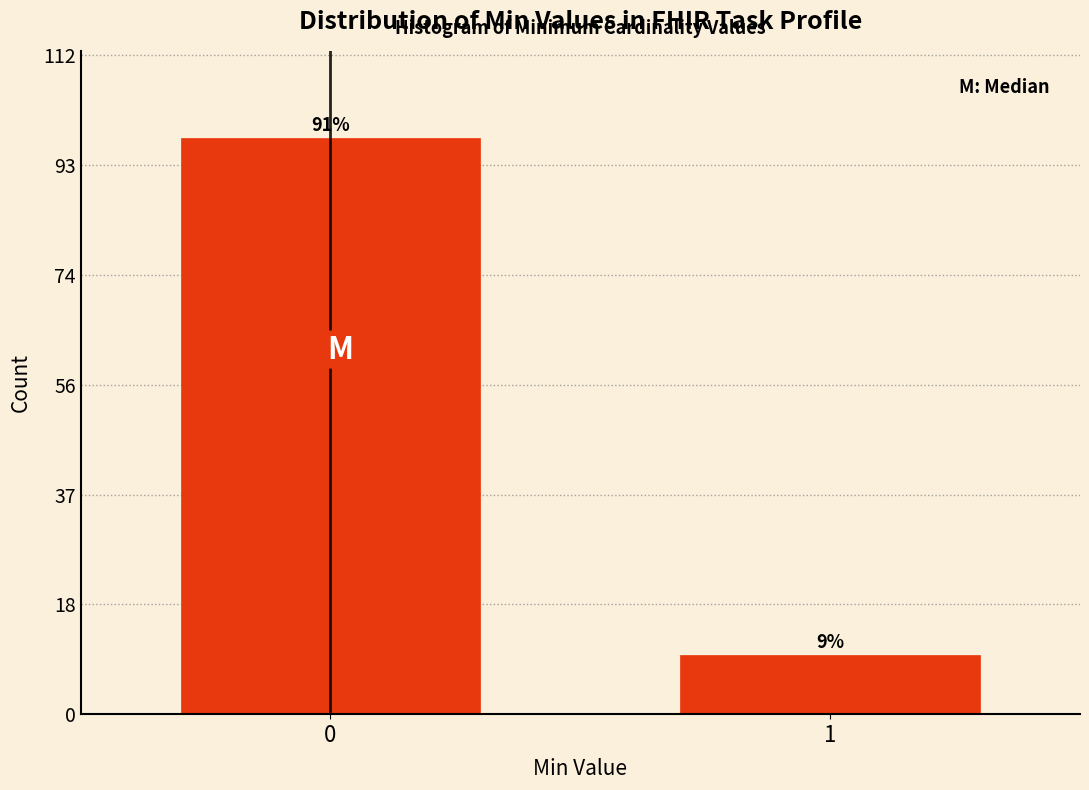

How many bars are there in total?

2